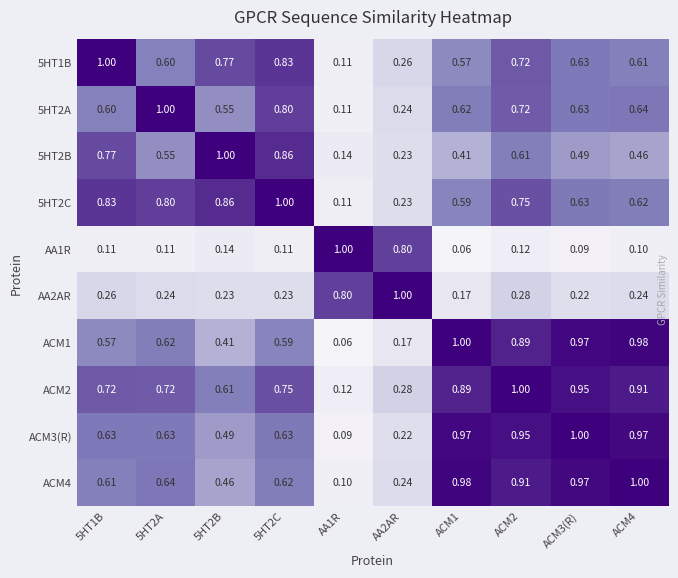

How many data points does each series have?

10